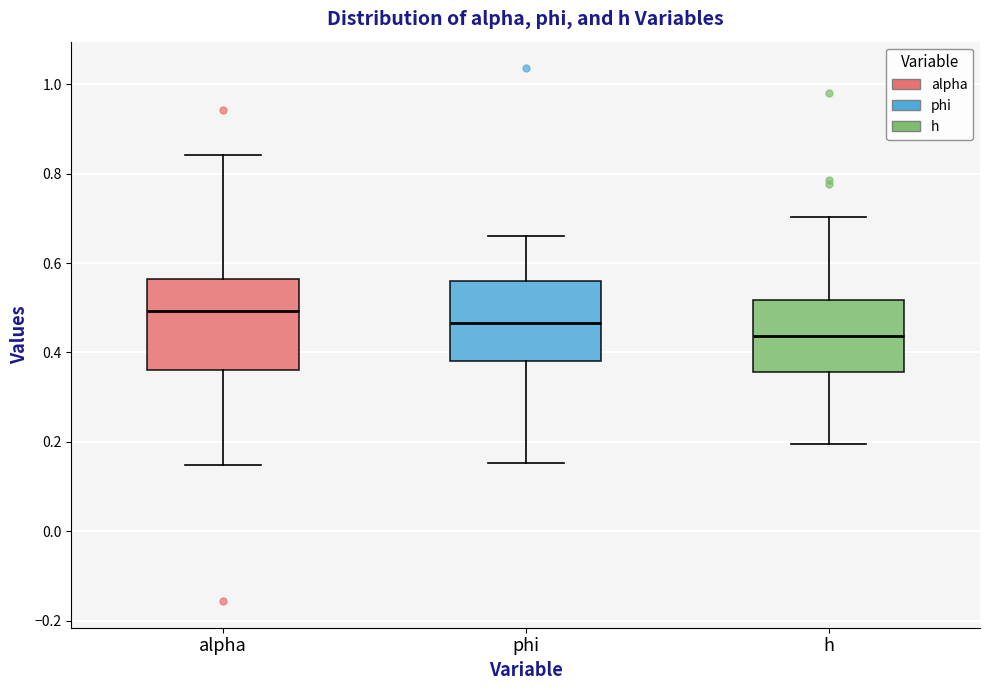

Reading left to right, transcribe this box plot: for each box, give where its median line is, the range the box spans, and where its two whiskers end, as read against the y-axis. The values are not printed on the chart, so give them approximately, as read against the axis.

alpha: median 0.50, box 0.36 to 0.56, whiskers 0.14 to 0.84
phi: median 0.46, box 0.38 to 0.56, whiskers 0.16 to 0.66
h: median 0.44, box 0.36 to 0.52, whiskers 0.20 to 0.70